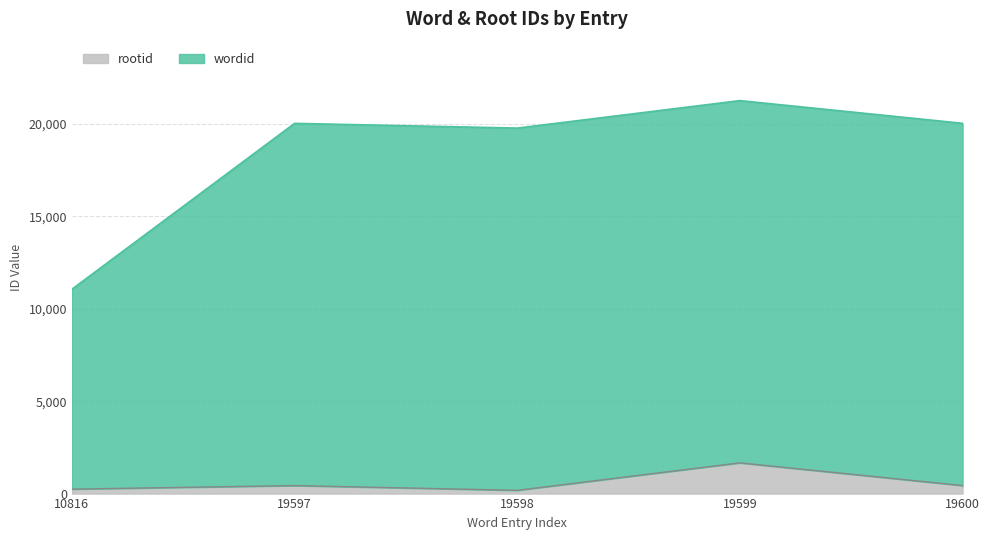

Rank the series at 19599 from highest to lowest value.

wordid, rootid